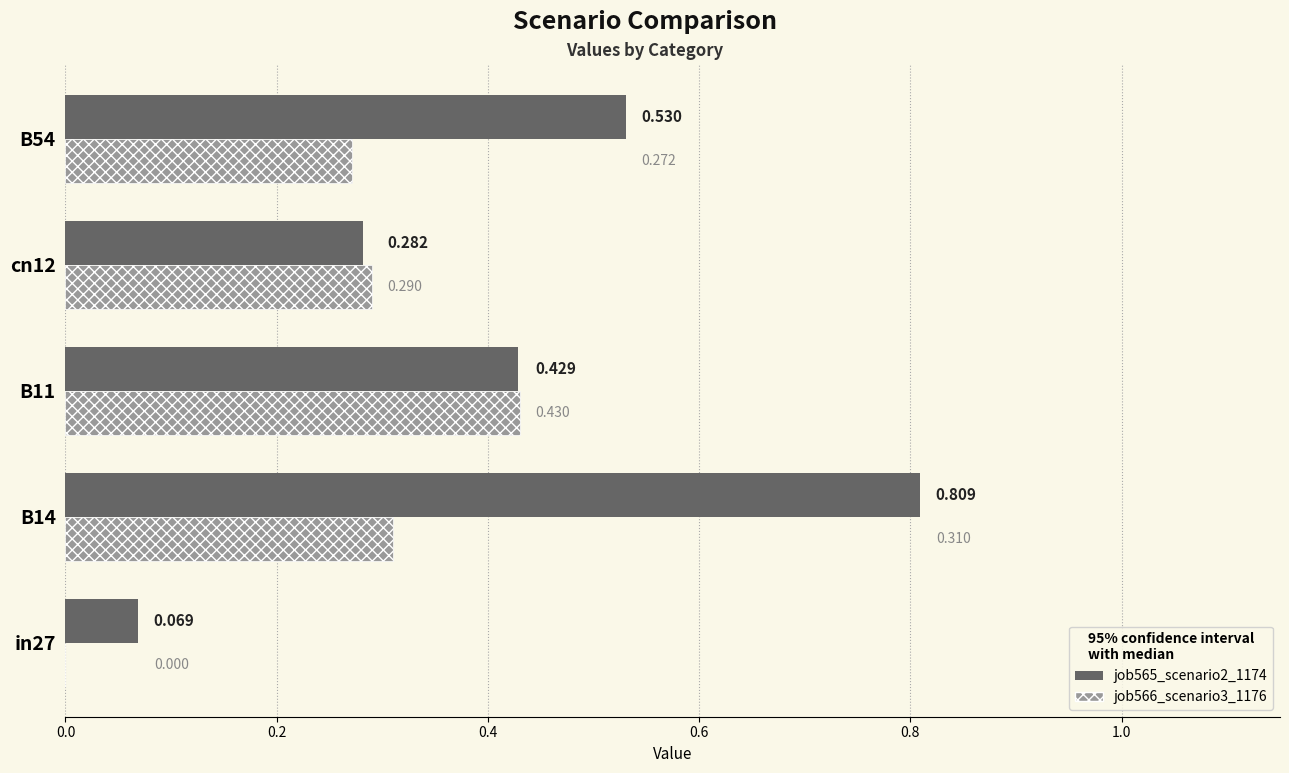

Is the value of job565_scenario2_1174 at B54 greater than the value of job566_scenario3_1176 at B14?

Yes